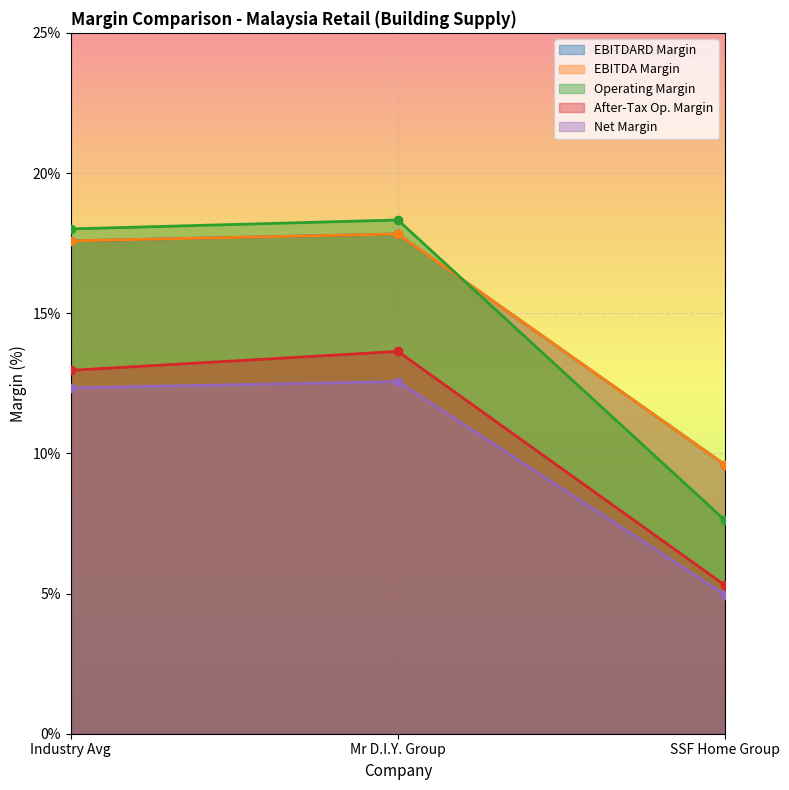

The value of after_tax_operating_margin at 0 is 0.1. True or false?

True